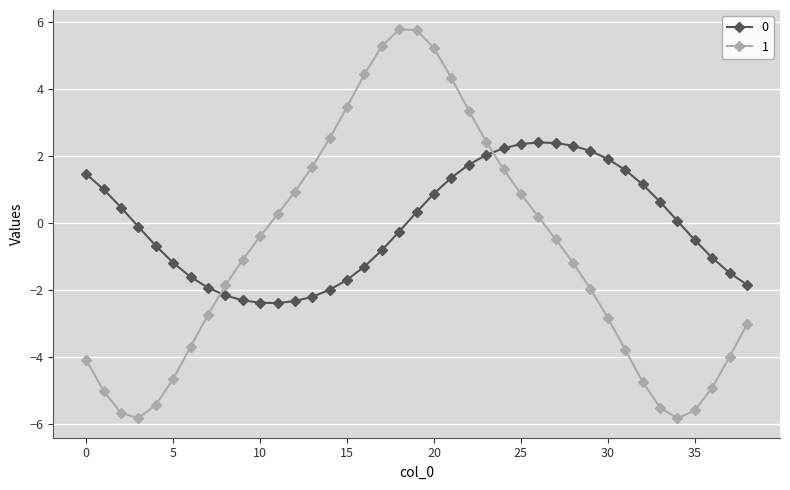

Which series has the widest spread of values?

1